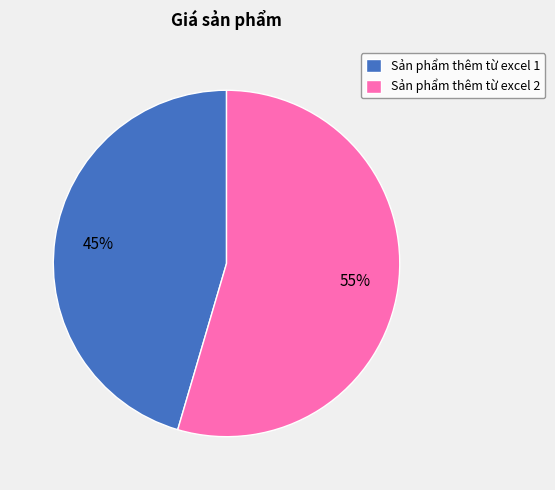

Which category has the biggest portion of the pie?

Sản phẩm thêm từ excel 2